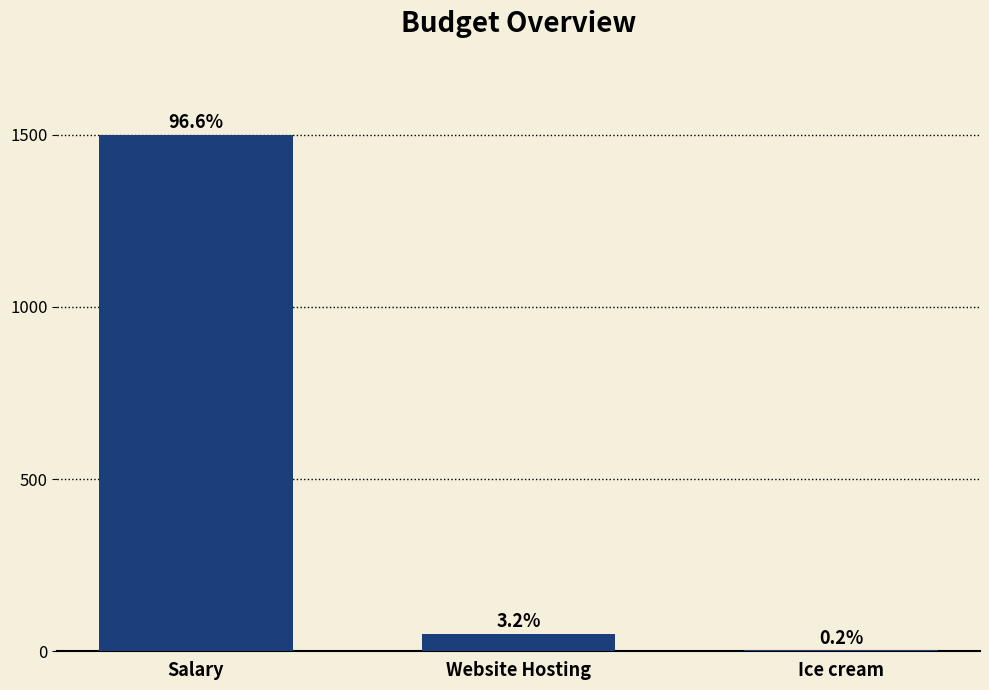

Rank the categories by value from highest to lowest.

Salary, Website Hosting, Ice cream